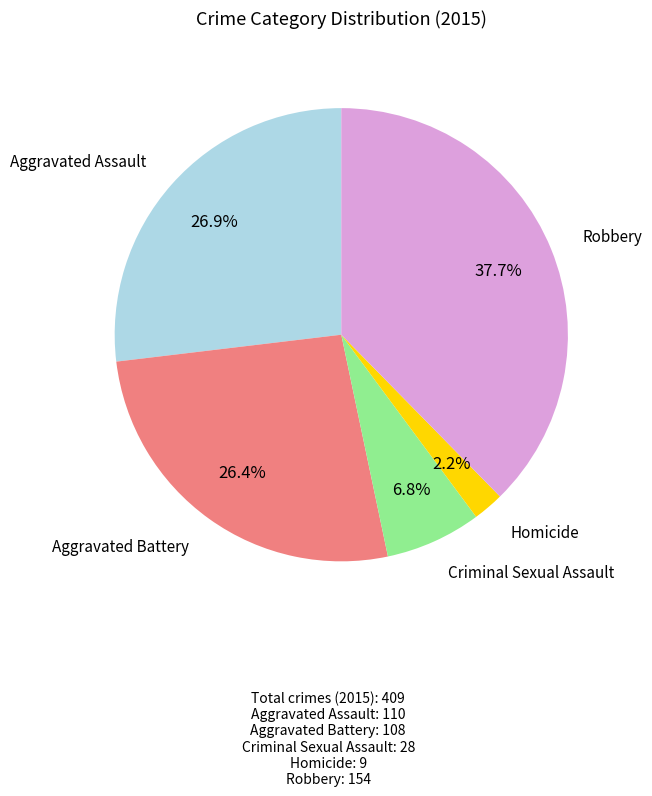

Count the number of slices in the pie.

5